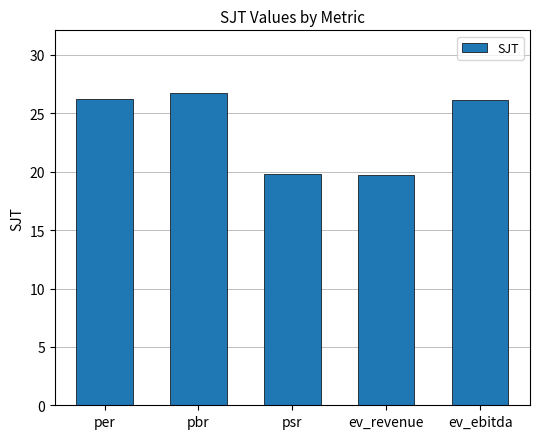

Does the chart contain any negative values?

No